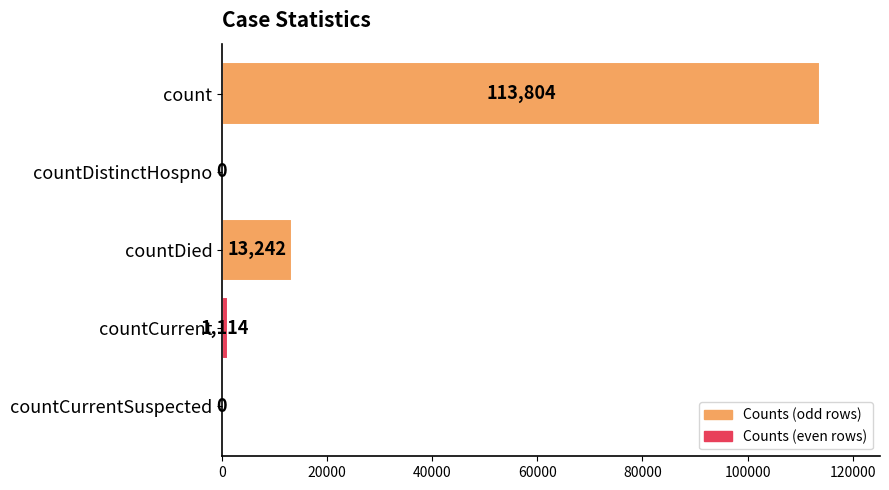

What is the average value?

25632